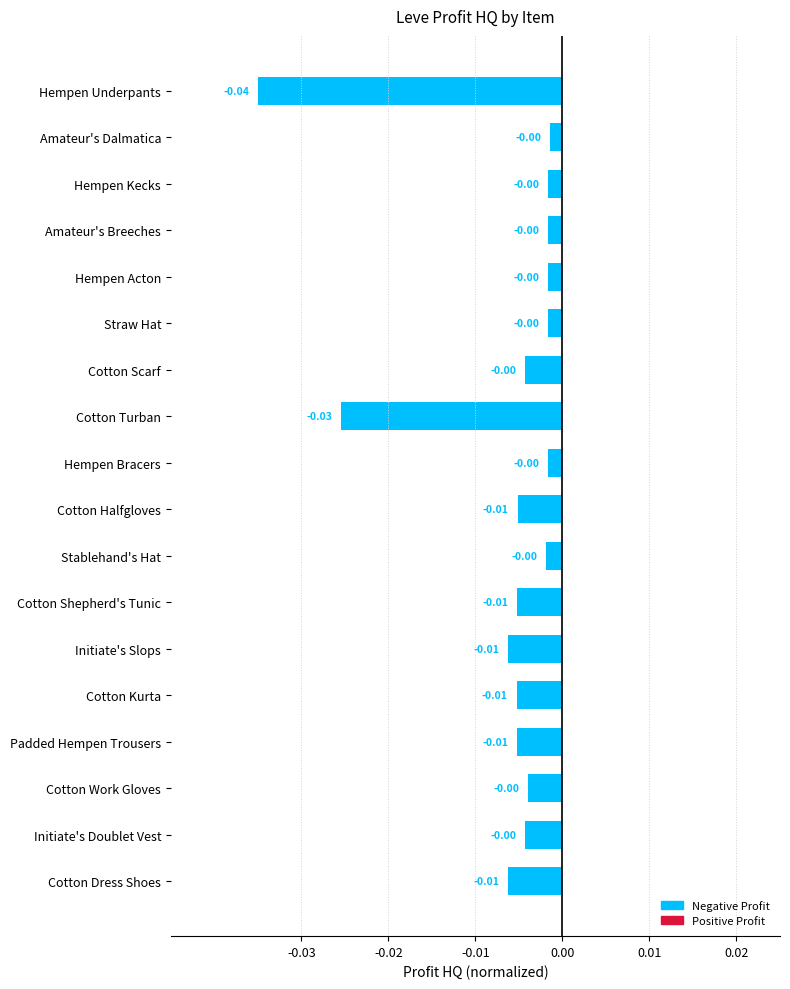

Does the chart contain any negative values?

Yes